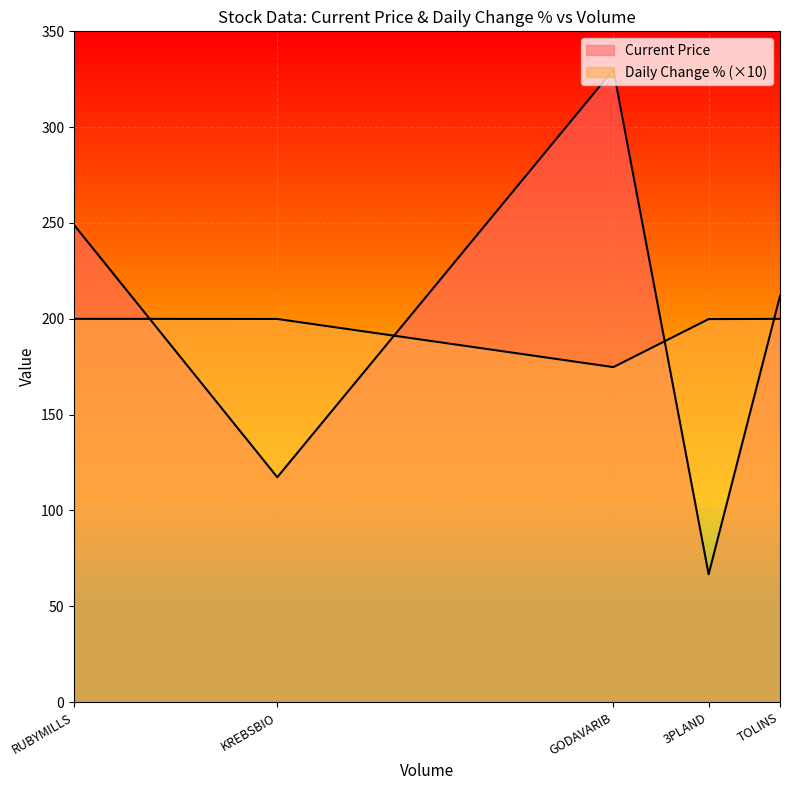

What position from the left is 3PLAND?

4